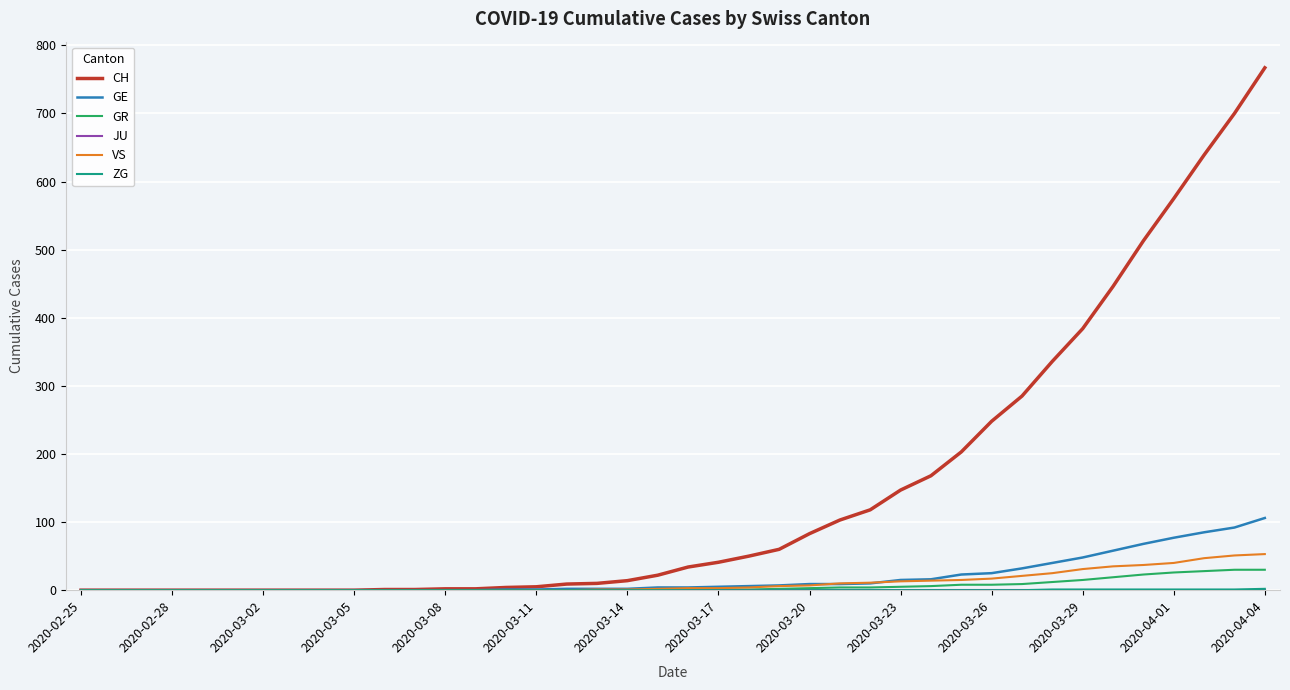

How many lines are shown in the chart?

6